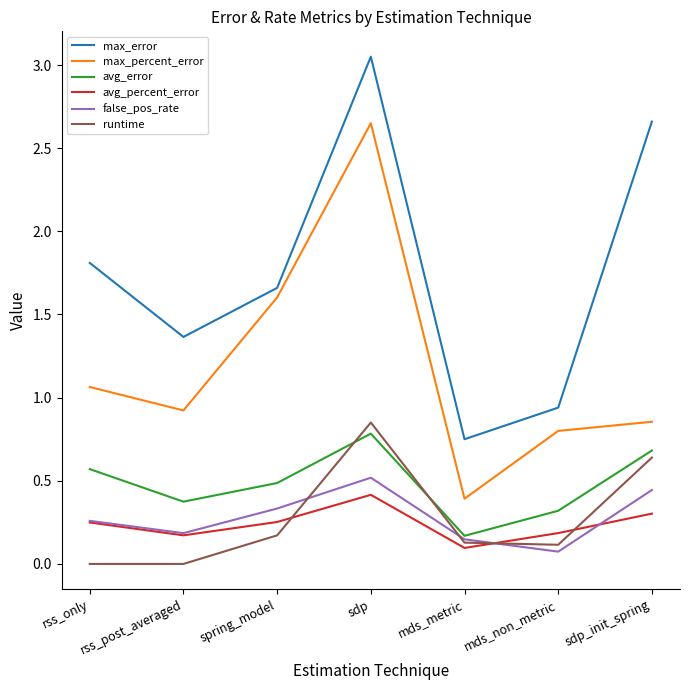

Which category has the highest value in the avg_percent_error series?

sdp